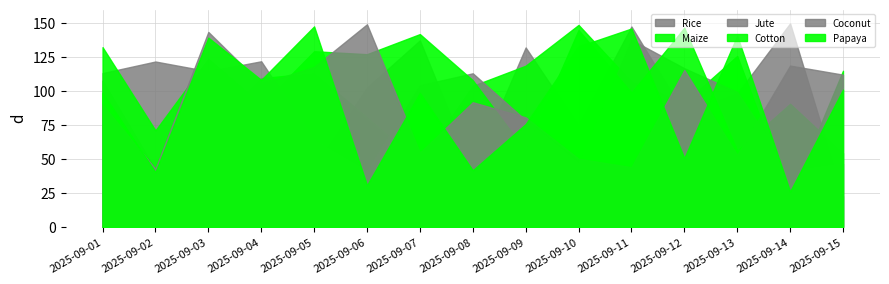

Read the Jute value at 2025-09-13.

99.3